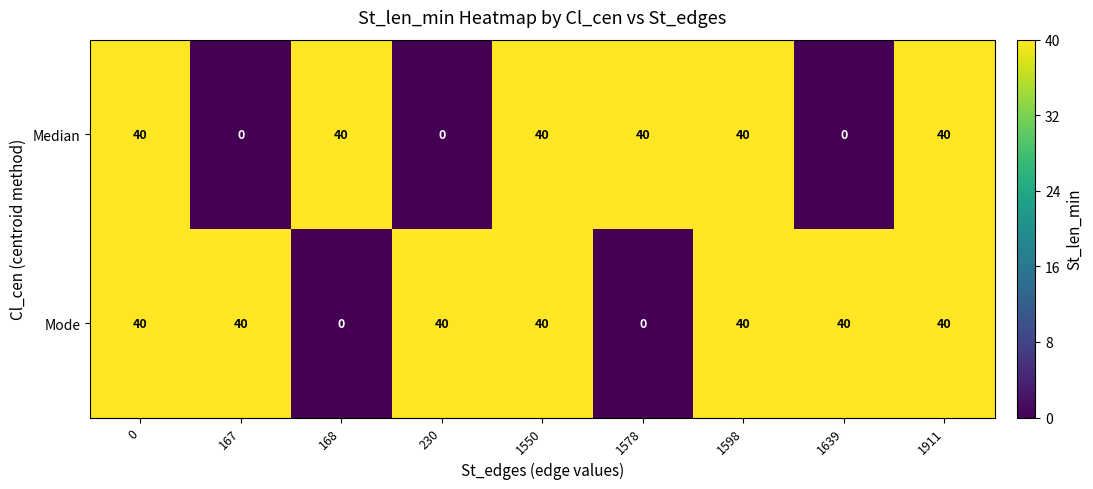

What is the total value across all series at 168?

40